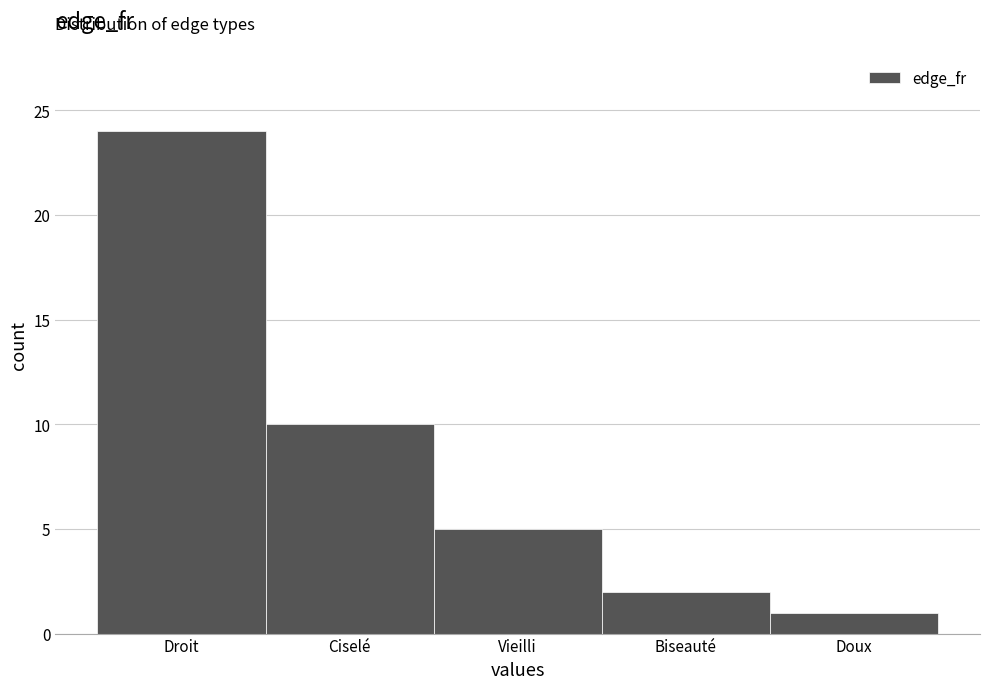

Reading left to right, extract all data points from this chart.

24	10	5	2	1